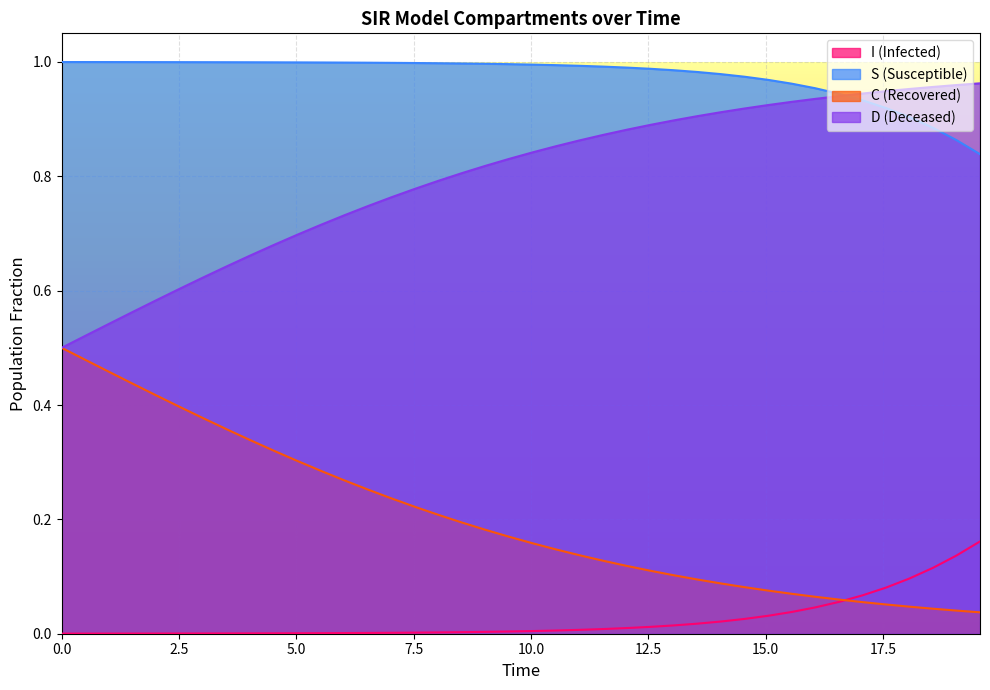

How many lines are shown in the chart?

4